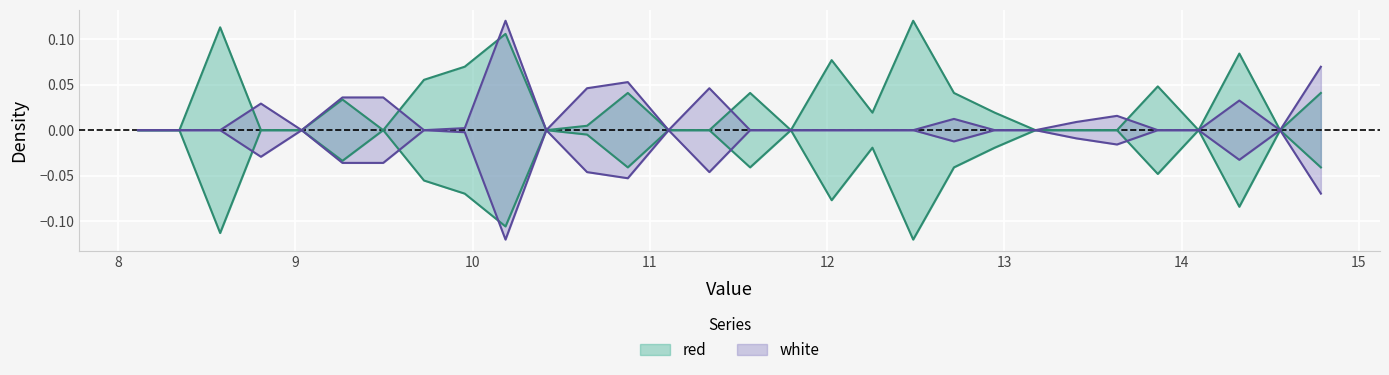

Which has a higher value, 14.555 or 11.105?

14.555